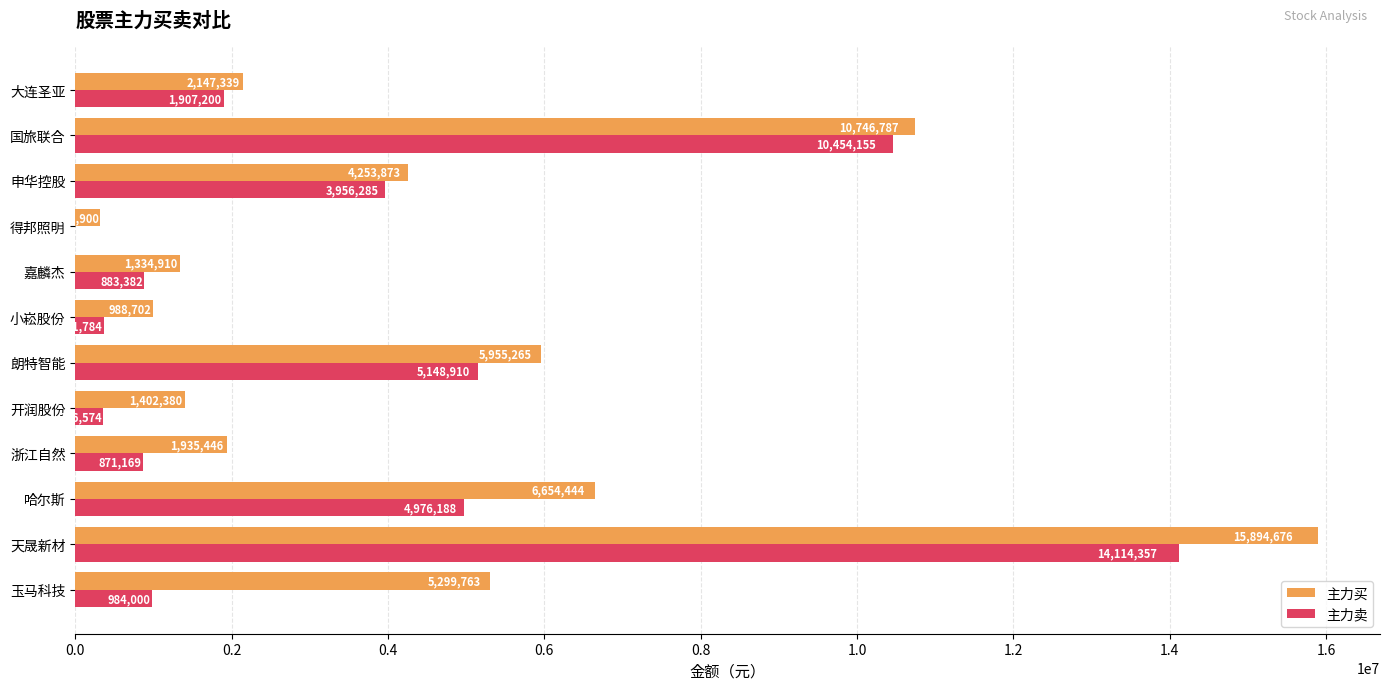

At which label is 主力买 closest to 8105288?

哈尔斯